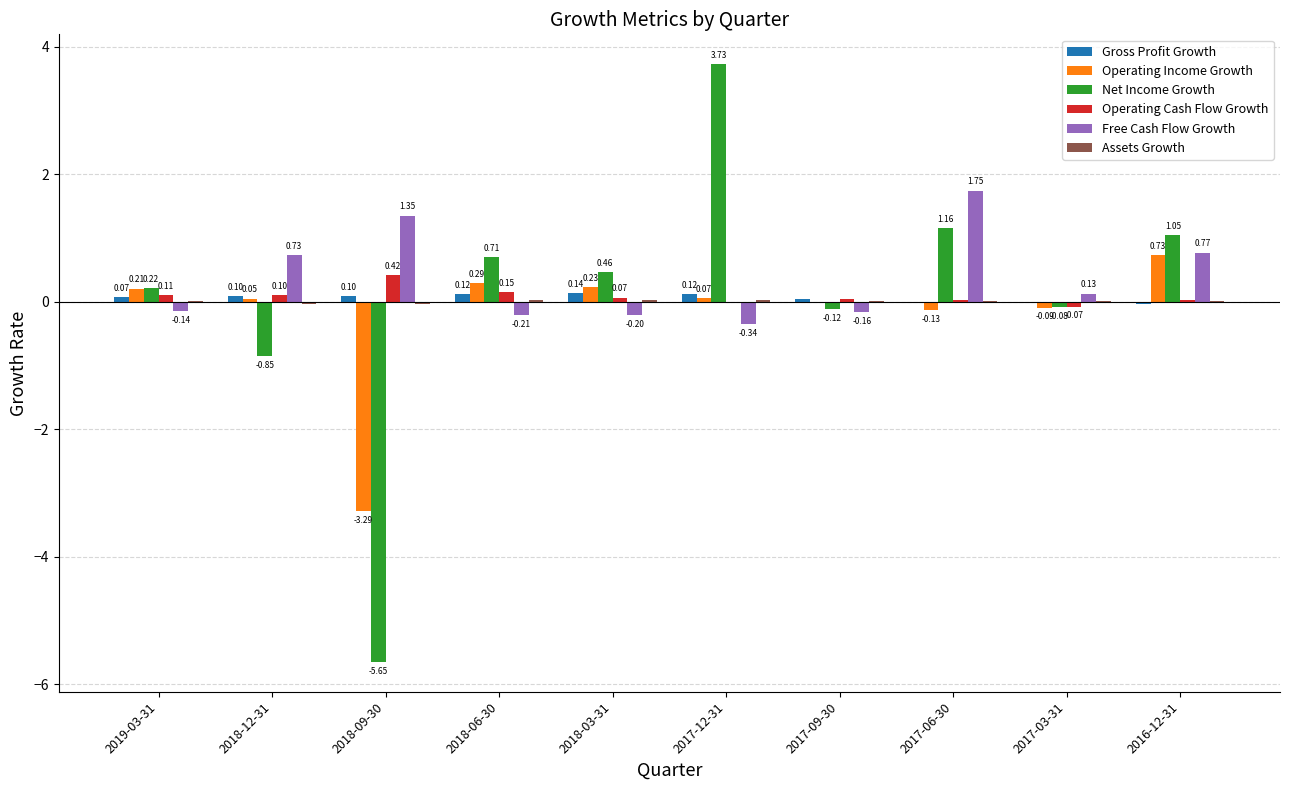

What is the total value across all series at 2016-12-31?

2.6